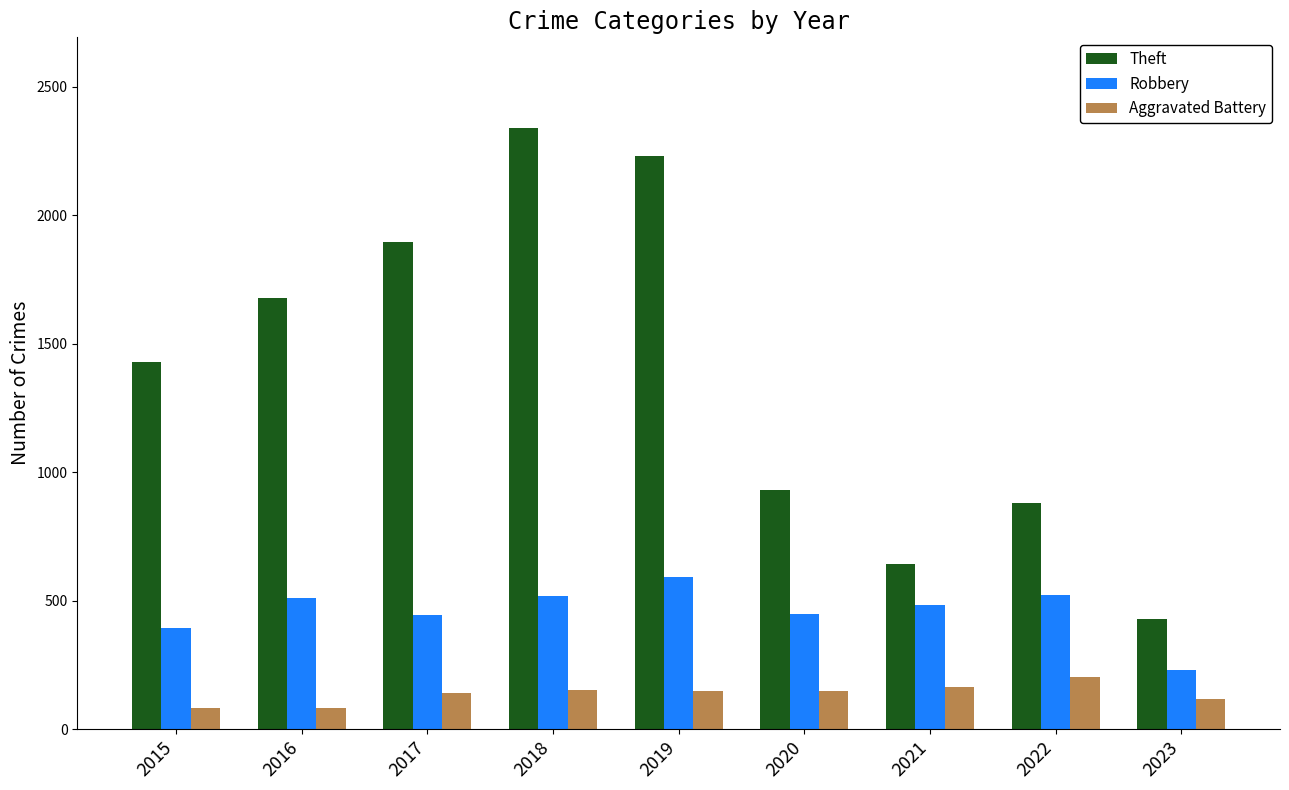

Which series has the largest total across all categories?

Theft